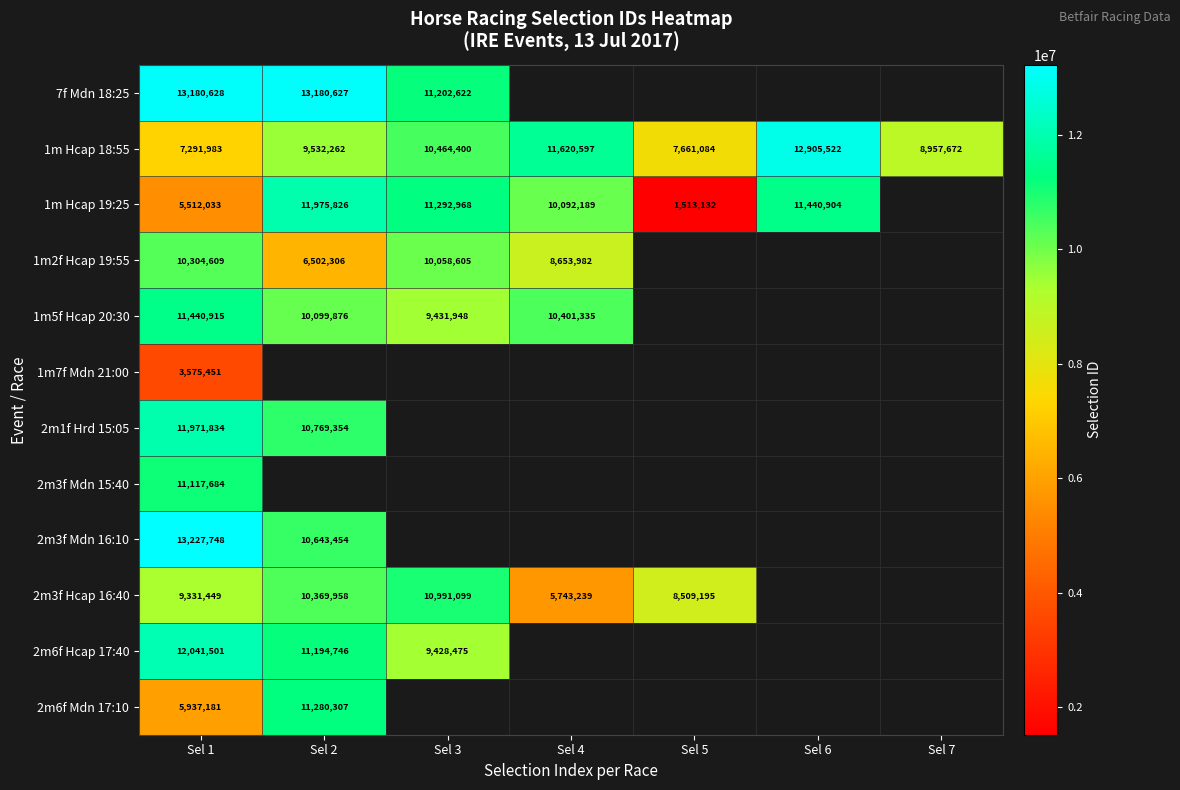

Count the number of data series in this chart.

12